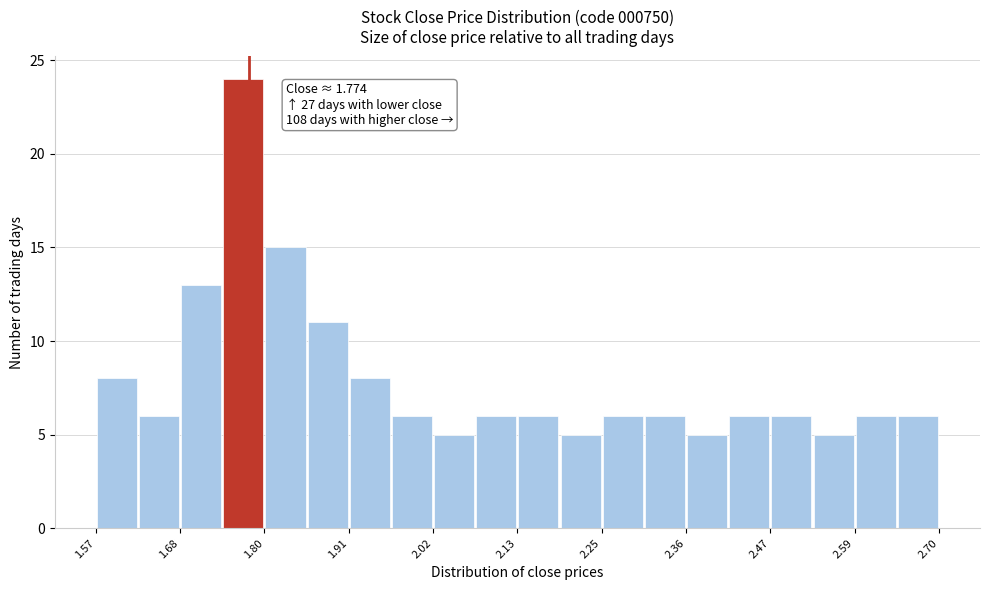

Read against the x-axis, roughly where is the centre of the tallest bar?

1.76